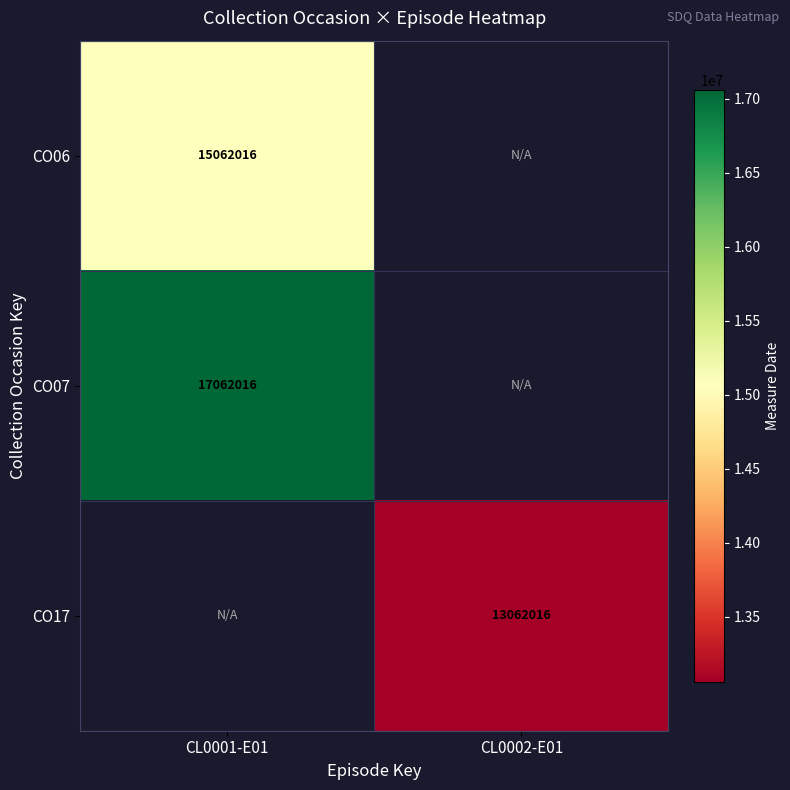

Is it true that CO06 equals 7587518 at CL0001-E01?

False